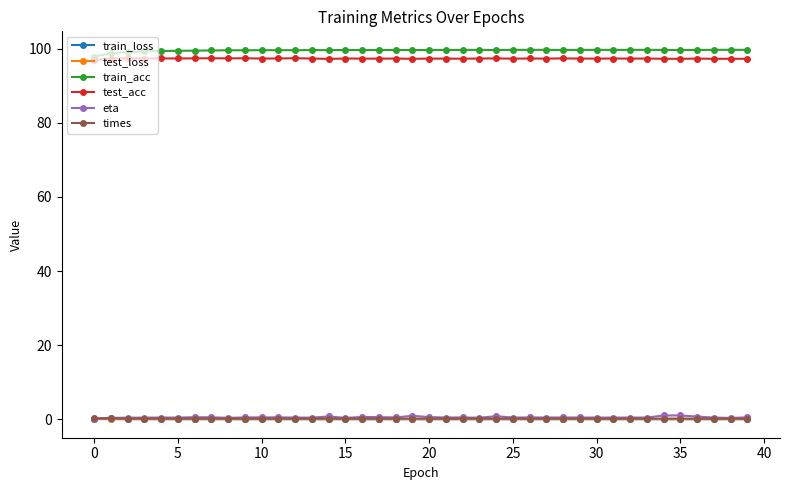

At how many categories does at least one series exceed 94?

40